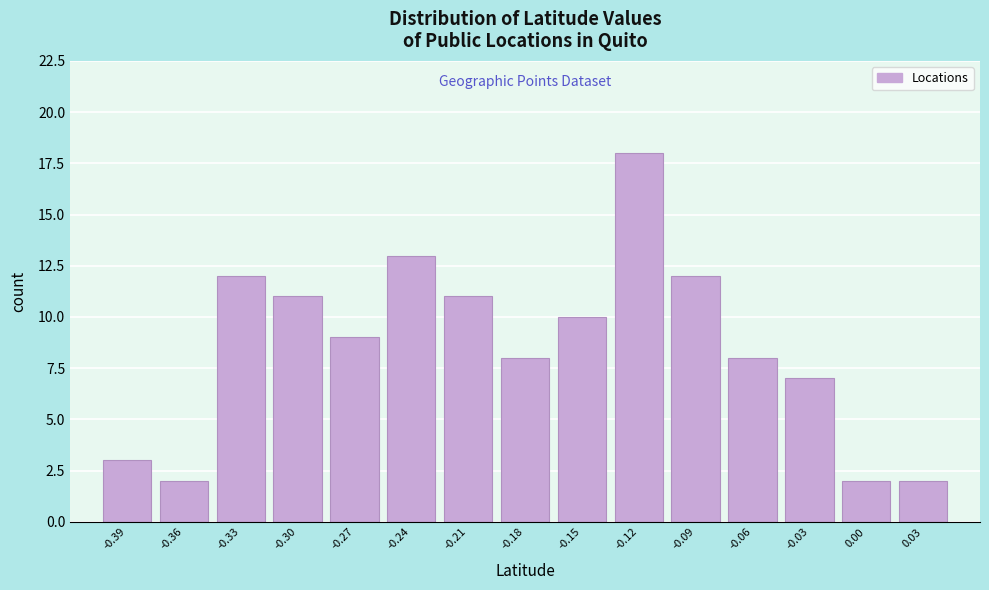

Reading left to right, transcribe all the data shown in this chart.

-0.39=3	-0.36=2	-0.33=12	-0.30=11	-0.27=9	-0.24=13	-0.21=11	-0.18=8	-0.15=10	-0.12=18	-0.09=12	-0.06=8	-0.03=7	0.00=2	0.03=2